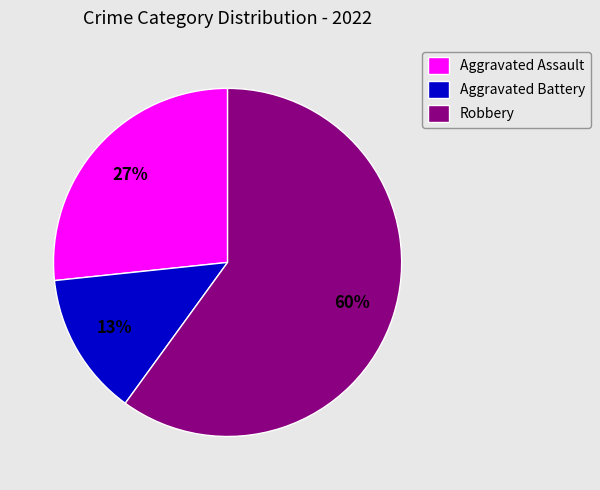

Between Aggravated Battery and Aggravated Assault, which is larger?

Aggravated Assault